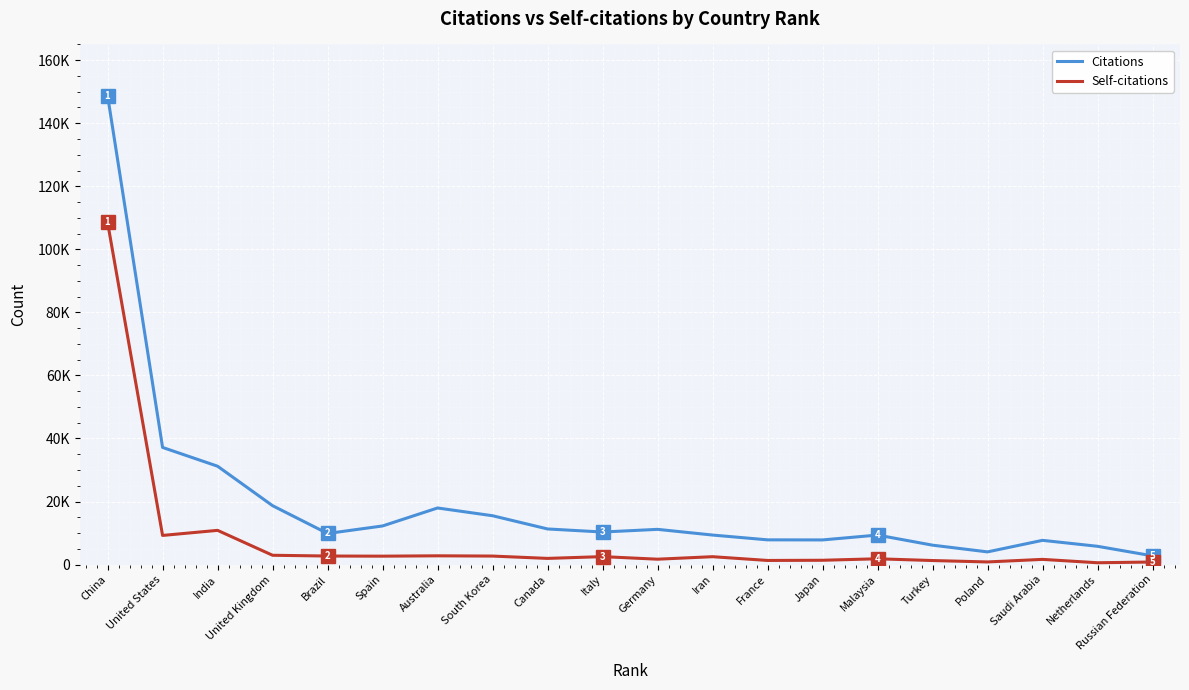

Reading right to left, list all the values displayed in this chart.

Citations: Russian Federation=2762	Netherlands=5795	Saudi Arabia=7683	Poland=4019	Turkey=6153	Malaysia=9359	Japan=7814	France=7840	Iran=9363	Germany=11169	Italy=10324	Canada=11296	South Korea=15490	Australia=17950	Spain=12246	Brazil=9857	United Kingdom=18679	India=31201	United States=37158	China=148794
Self-citations: Russian Federation=809	Netherlands=574	Saudi Arabia=1644	Poland=830	Turkey=1276	Malaysia=1832	Japan=1364	France=1302	Iran=2496	Germany=1703	Italy=2518	Canada=1955	South Korea=2694	Australia=2775	Spain=2664	Brazil=2706	United Kingdom=2949	India=10851	United States=9241	China=108549